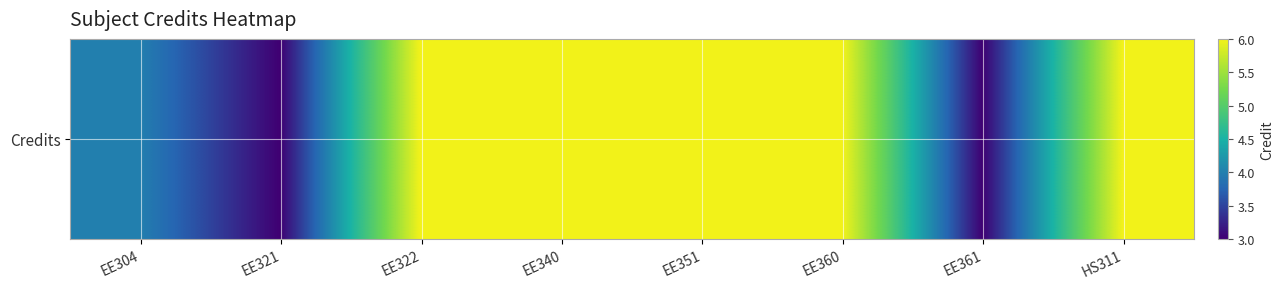

What is the greatest value displayed?

6